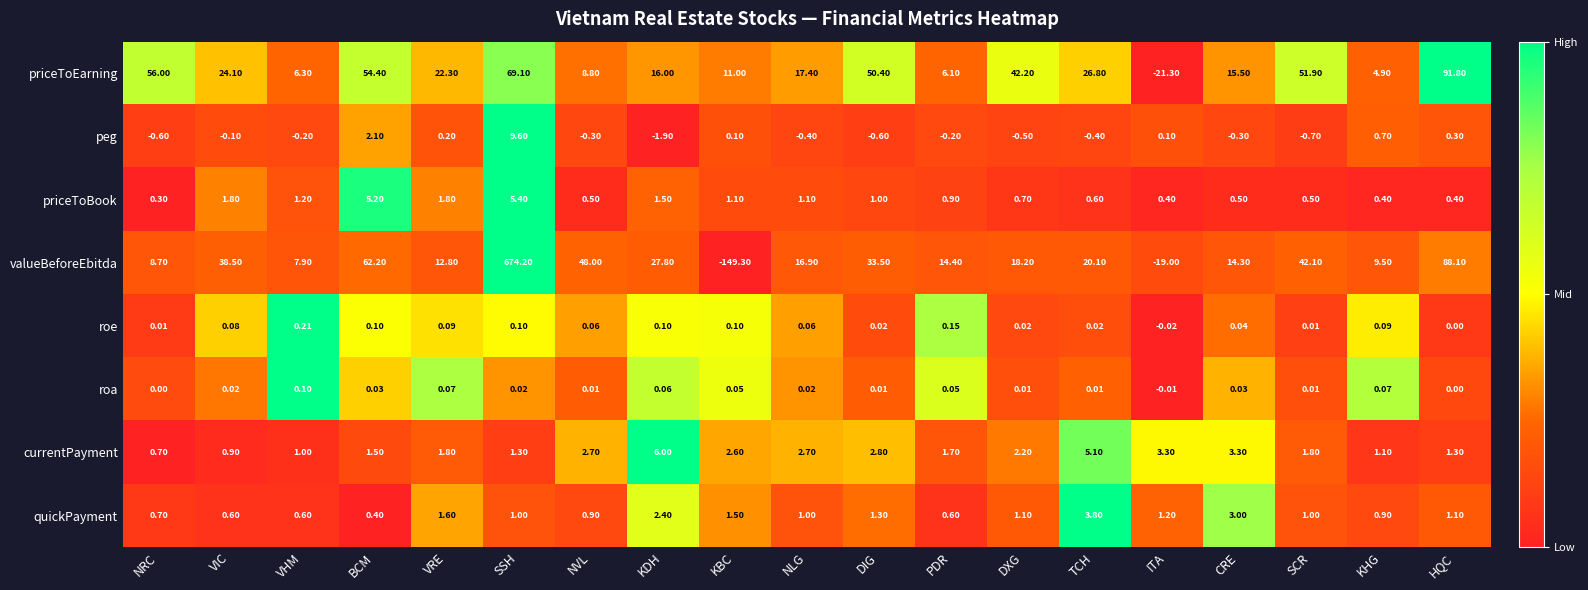

Rank the series by their maximum value, from lowest to highest.

roa, roe, quickPayment, priceToBook, currentPayment, peg, priceToEarning, valueBeforeEbitda